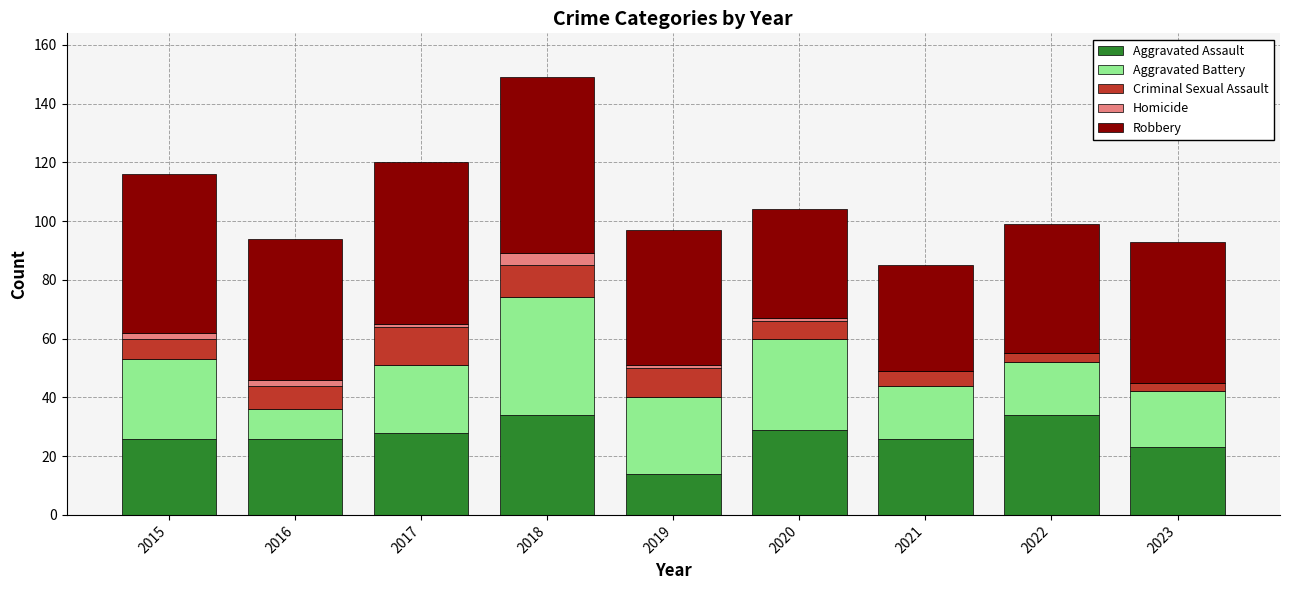

At which category is the sum across all series the highest?

2018